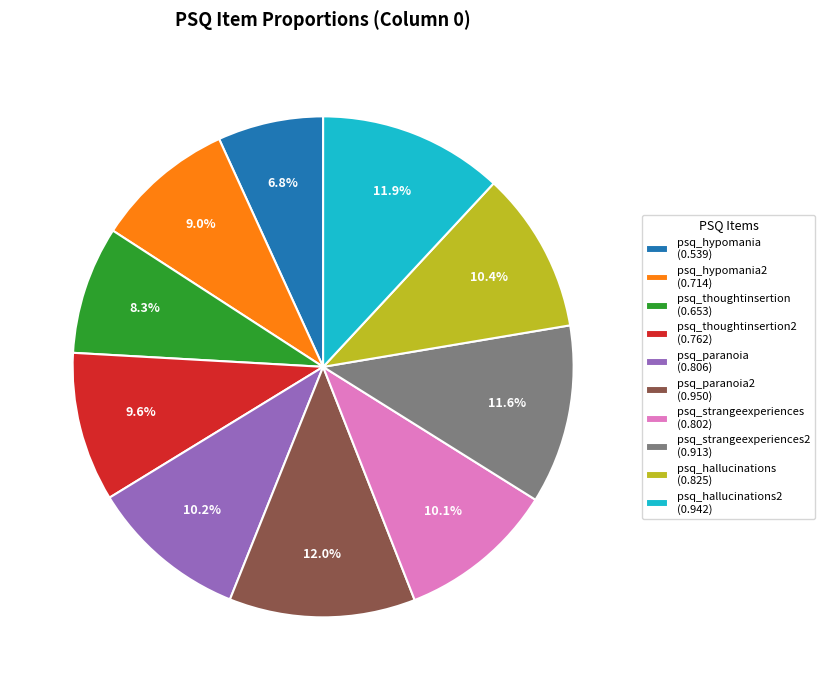

Which slice is the smallest?

psq_hypomania (0.539)